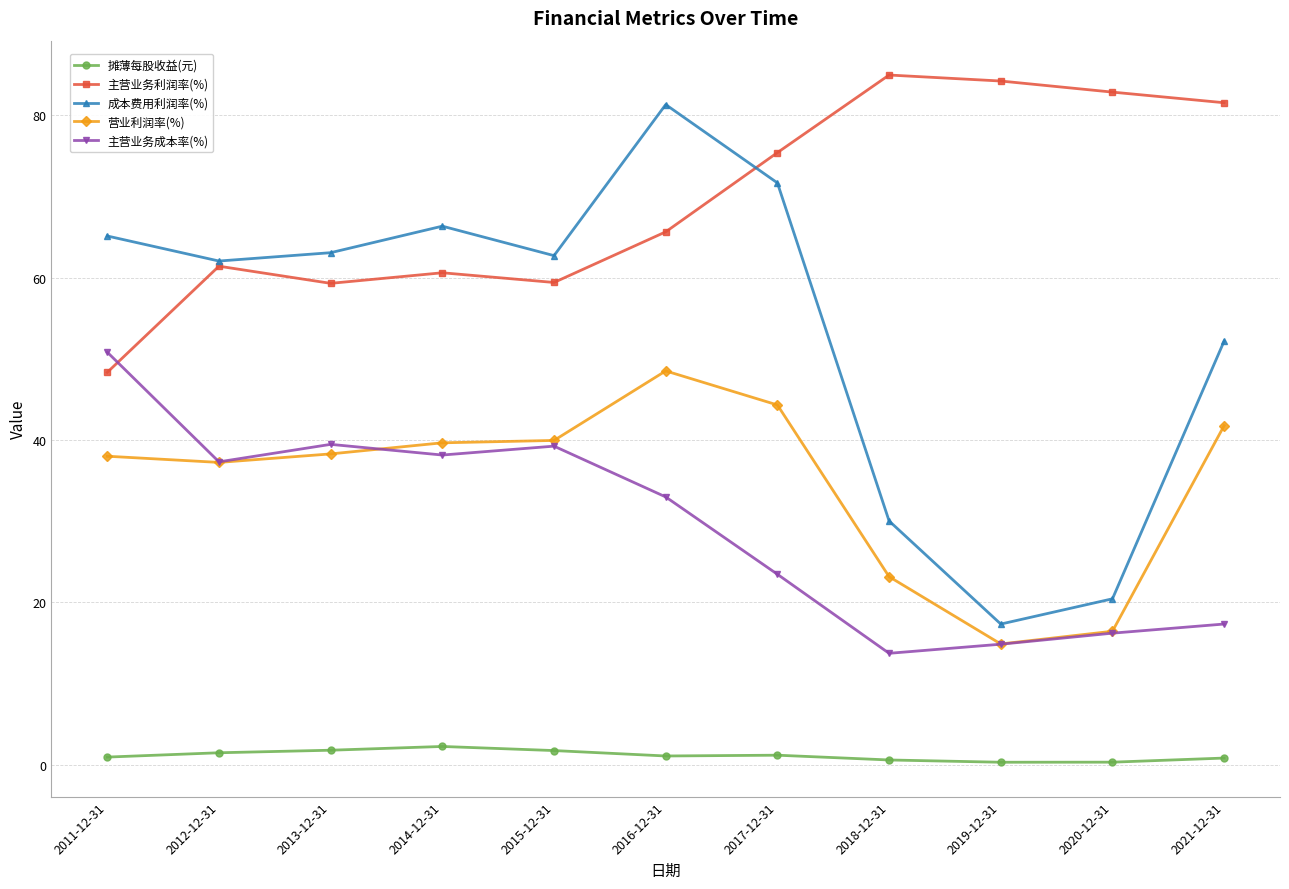

What are all the series names shown in the legend?

摊薄每股收益(元), 主营业务利润率(%), 成本费用利润率(%), 营业利润率(%), 主营业务成本率(%)